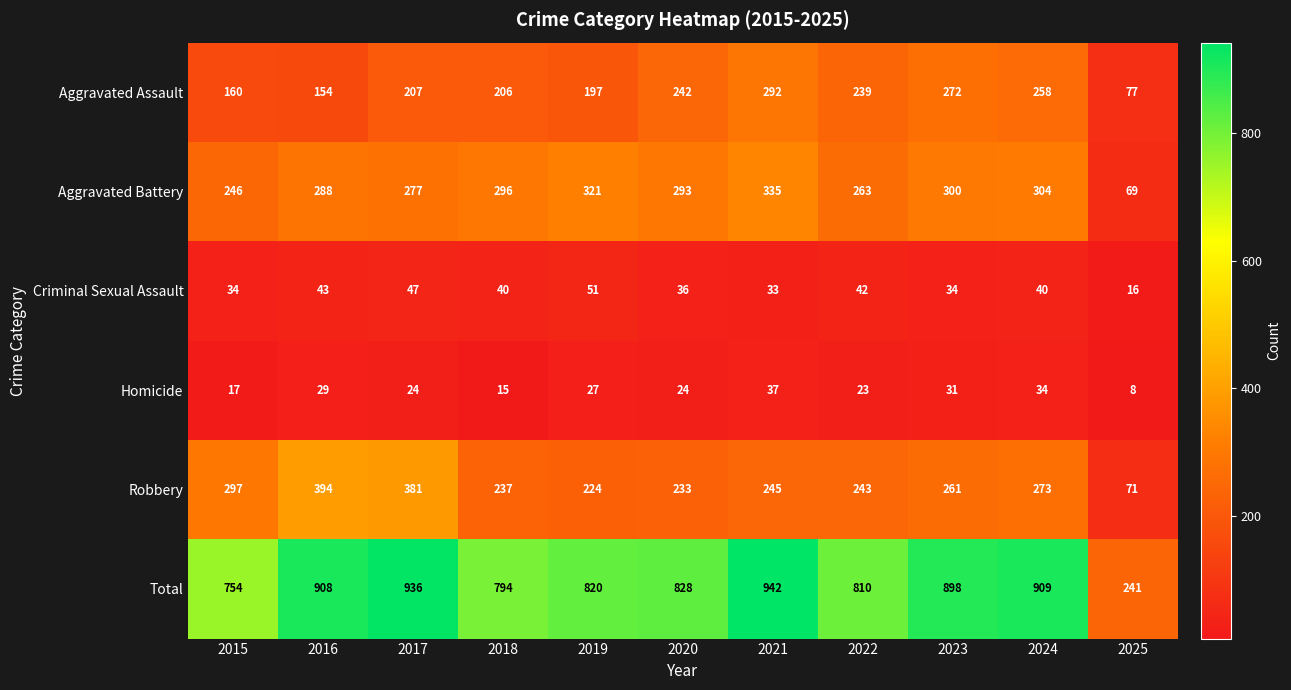

At which category does the chart reach its peak across all series?

2021